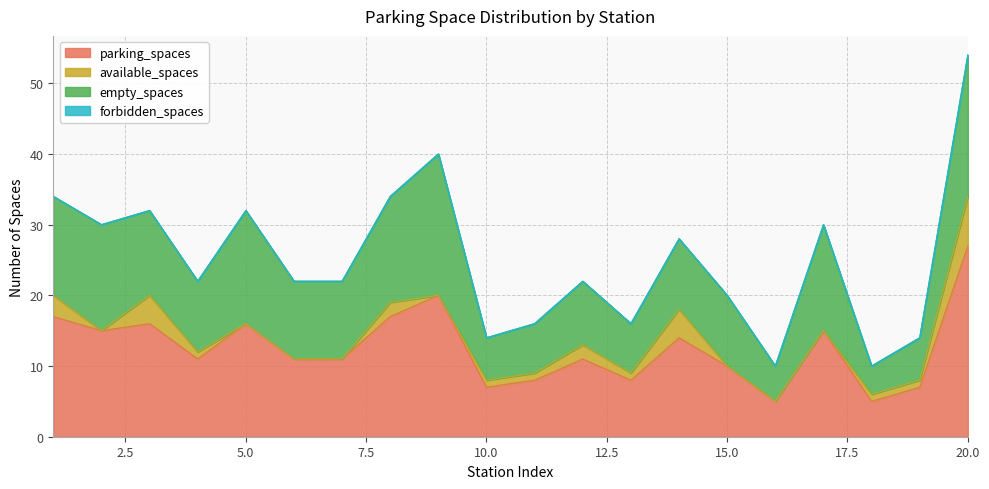

Reading left to right, what are all the values shown in this chart?

parking_spaces: 17	15	16	11	16	11	11	17	20	7	8	11	8	14	10	5	15	5	7	27
available_spaces: 3	0	4	1	0	0	0	2	0	1	1	2	1	4	0	0	0	1	1	7
empty_spaces: 14	15	12	10	16	11	11	15	20	6	7	9	7	10	10	5	15	4	6	20
forbidden_spaces: 0	0	0	0	0	0	0	0	0	0	0	0	0	0	0	0	0	0	0	0